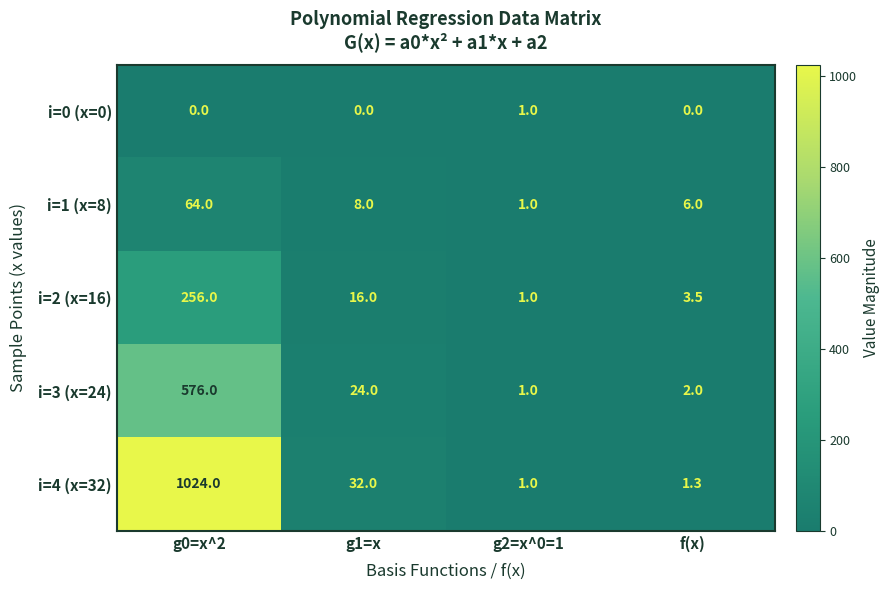

What is the difference between the maximum and minimum values in the i=0 (x=0) series?

1.0